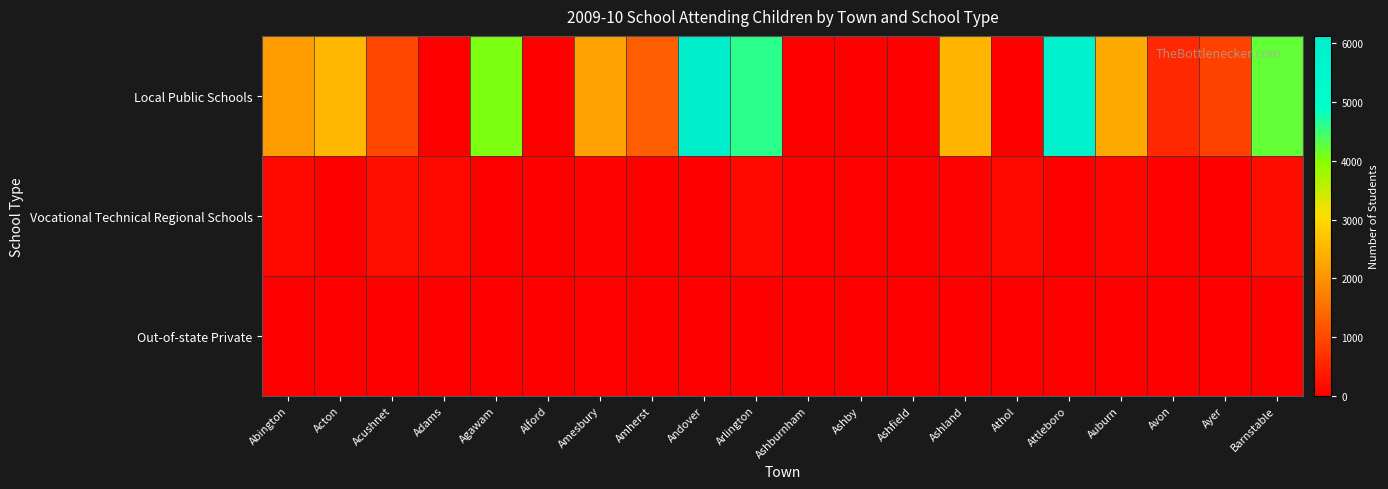

How many data points does each series have?

20